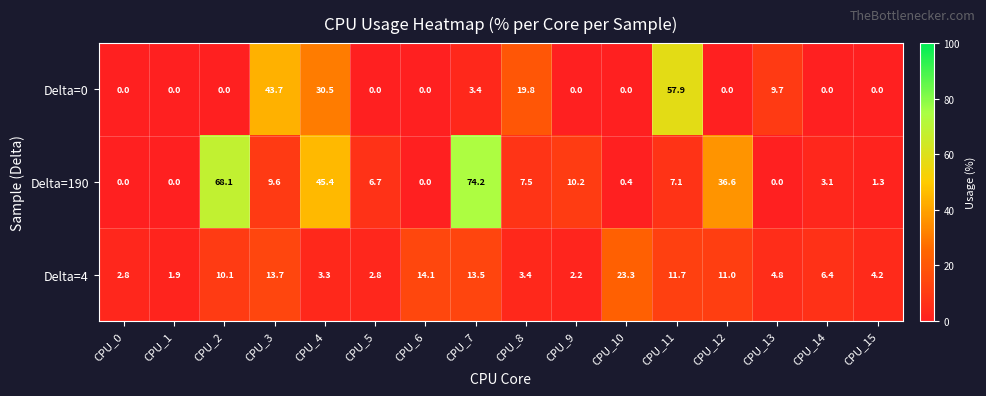

What is the sum of all Delta=190 values?

270.2